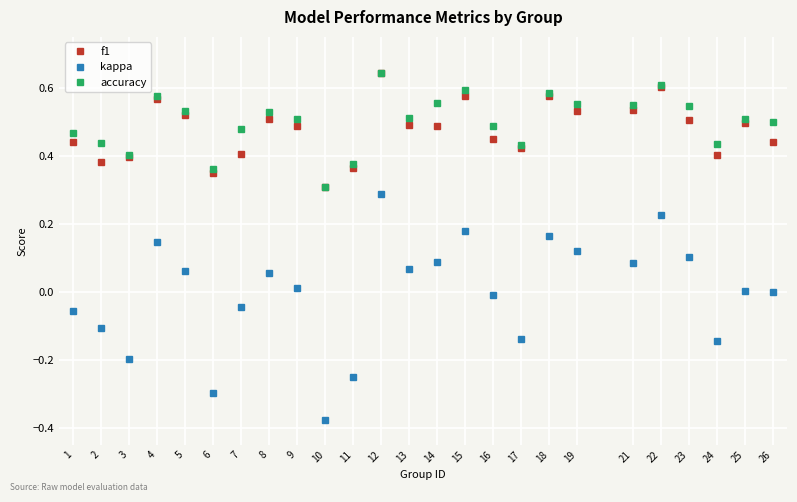

Rank the series at 5 from highest to lowest value.

accuracy, f1, kappa